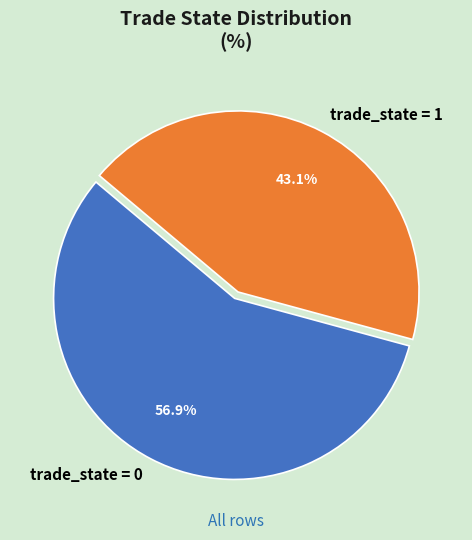

How many segments does this pie chart have?

2